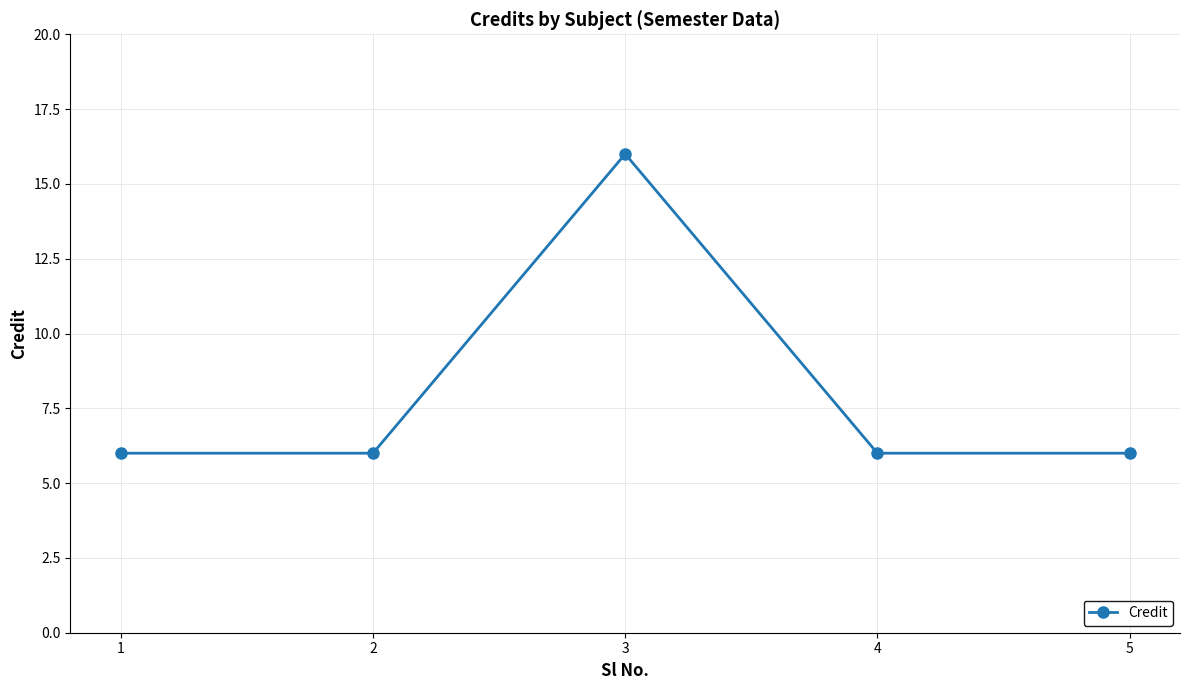

What is the ratio of the value at 2 to the value at 4?

1.0